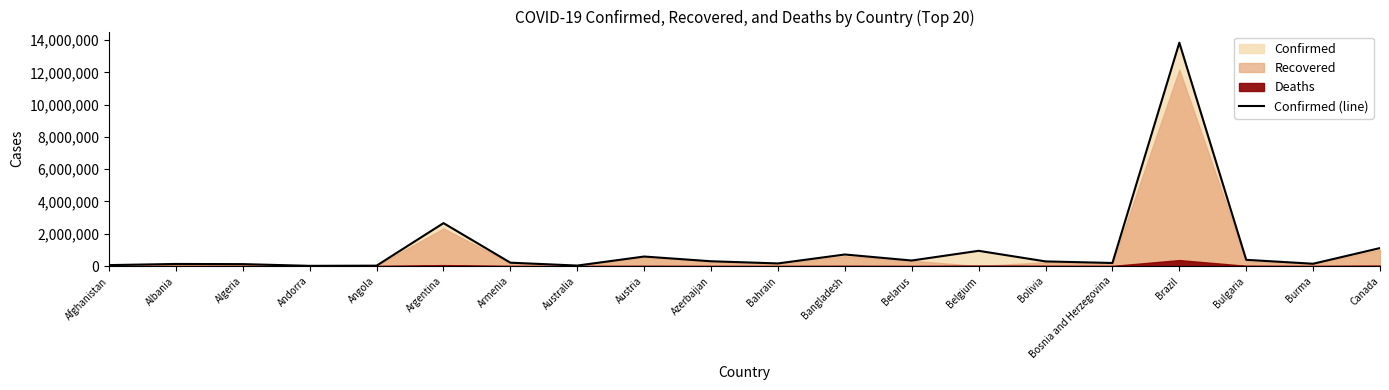

What is the difference between the values at Brazil and Algeria?

13713132